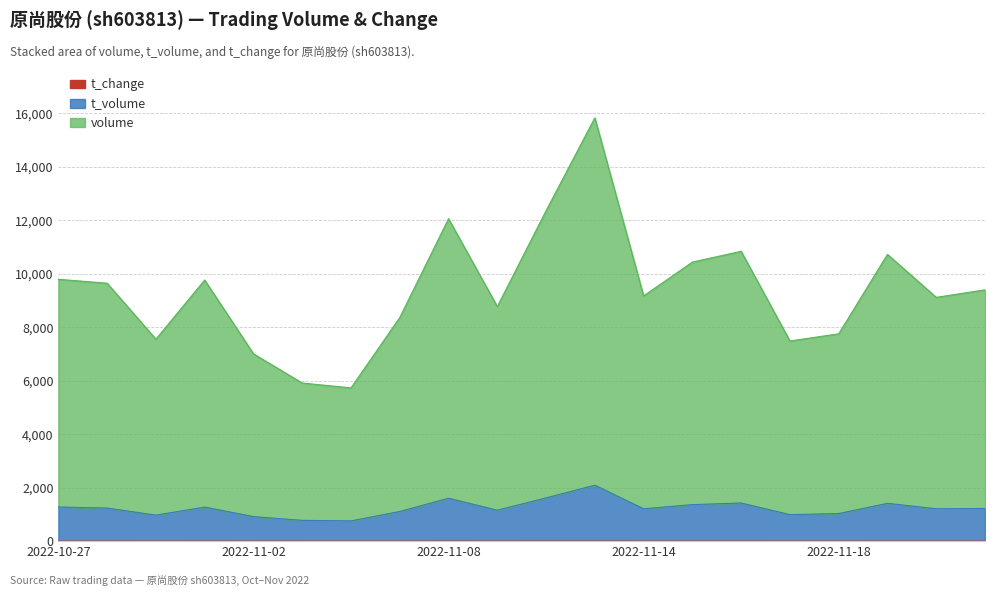

What is the label of the 3rd point from the right?

2022-11-21